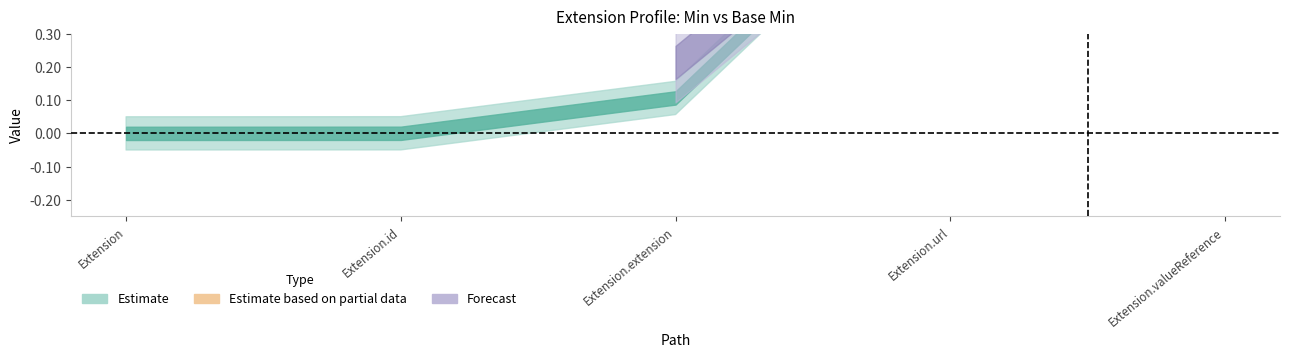

True or false: Min and Base Min intersect in this chart.

False